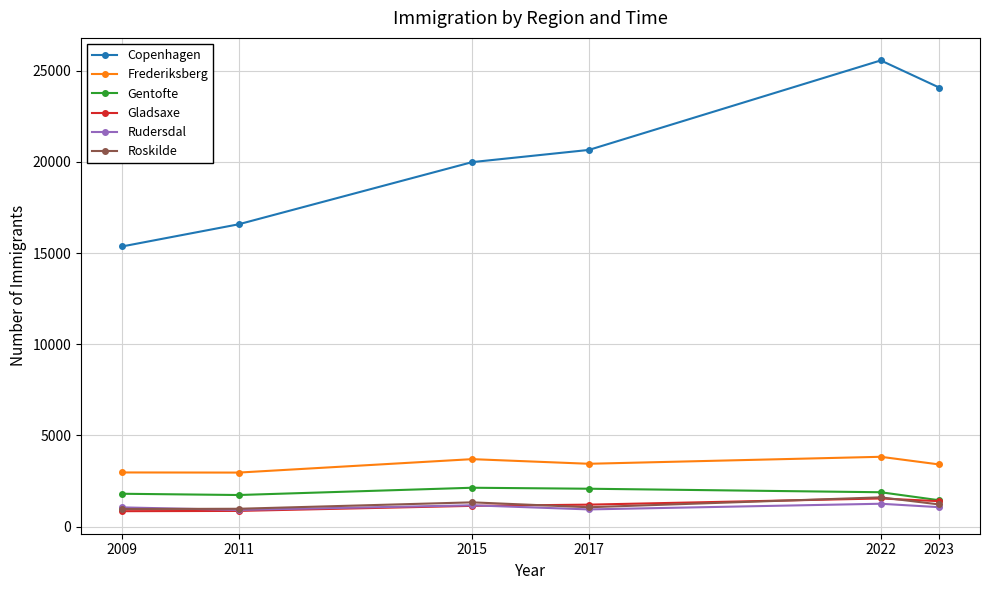

Which series has the largest total across all categories?

Copenhagen